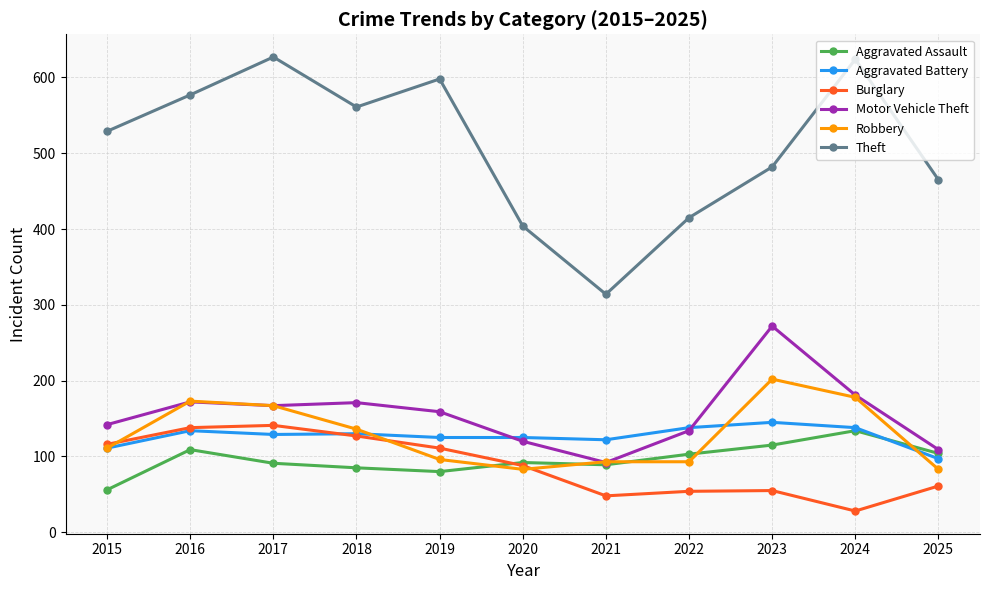

At which category does Aggravated Assault reach its first local peak?

2016